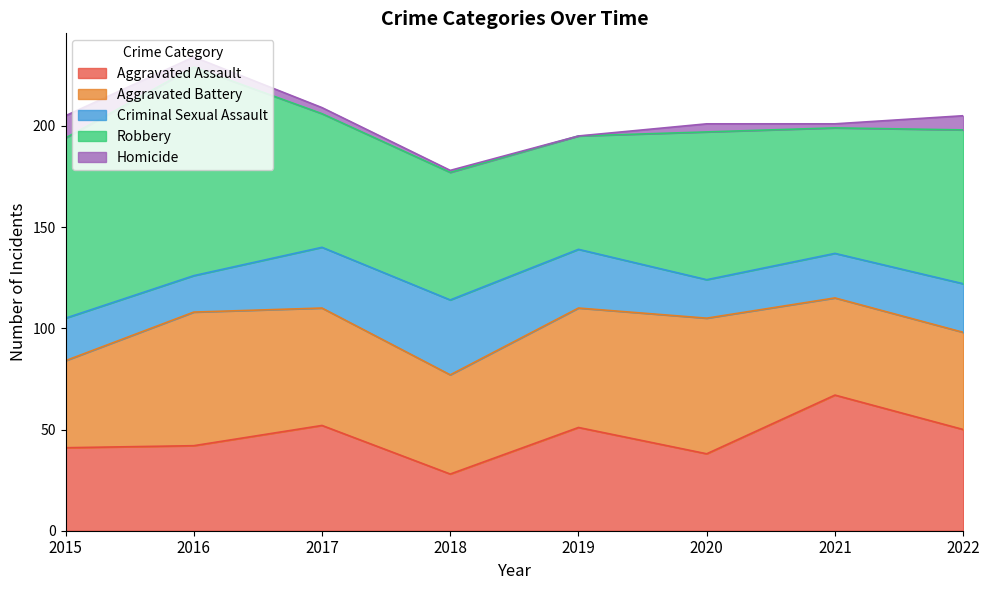

At which label does Aggravated Assault first exceed 50?

2017